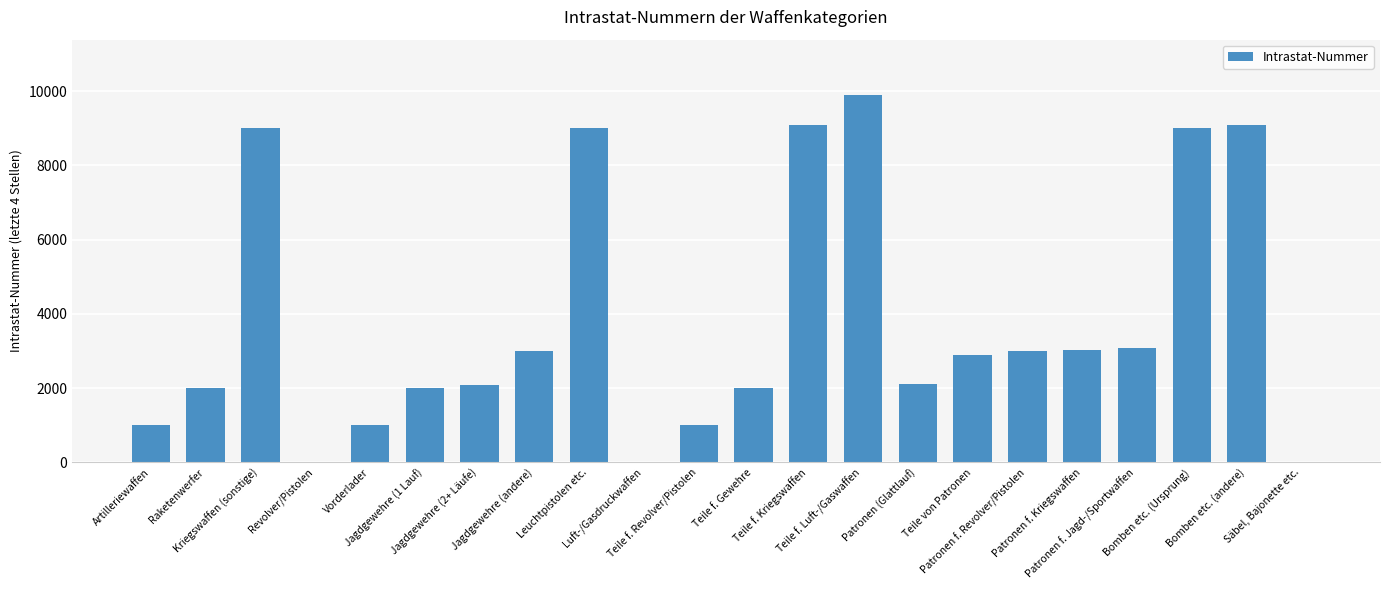

What is the sum of all values?

83335